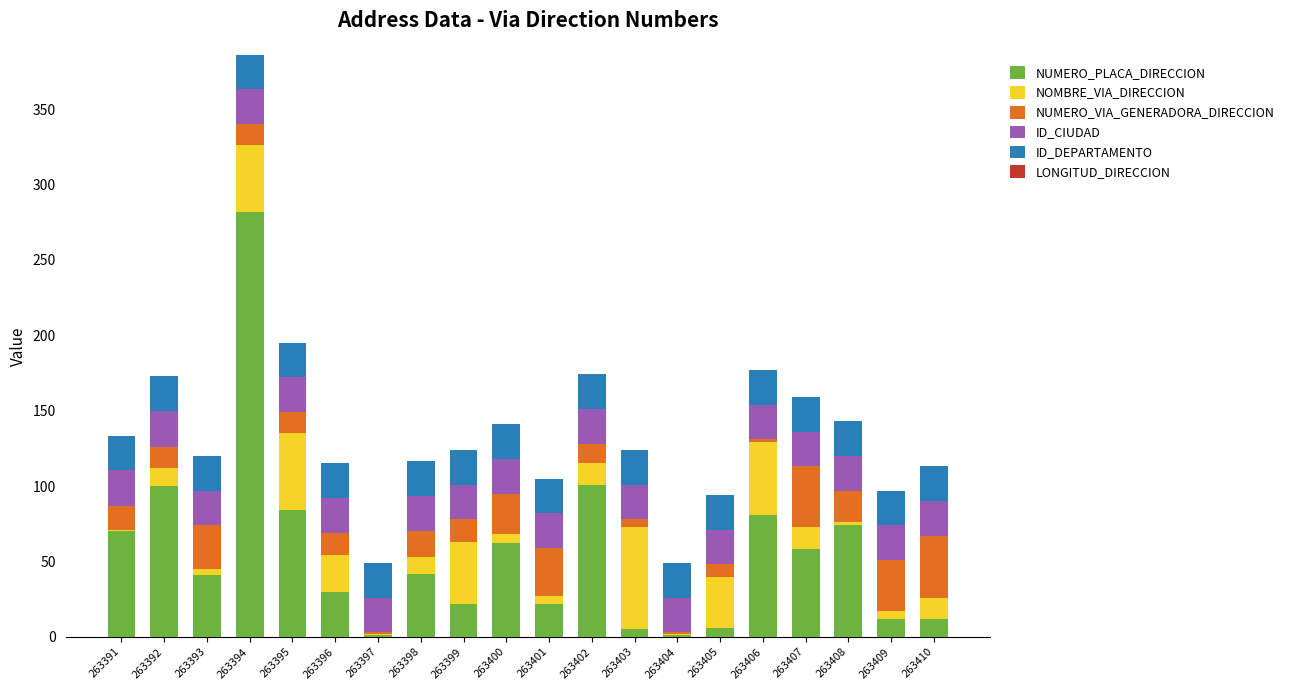

True or false: NUMERO_PLACA_DIRECCION has a value of 24.3 at 263393.

False